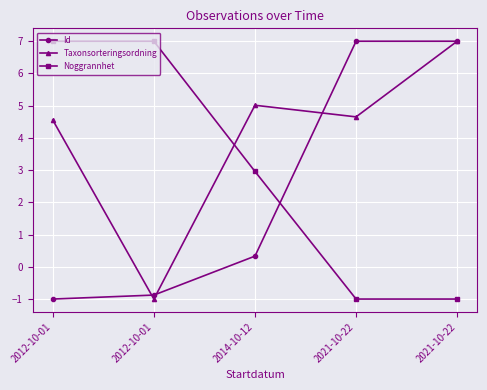

The Id series shows 0.6 at 2014-10-12. True or false?

False